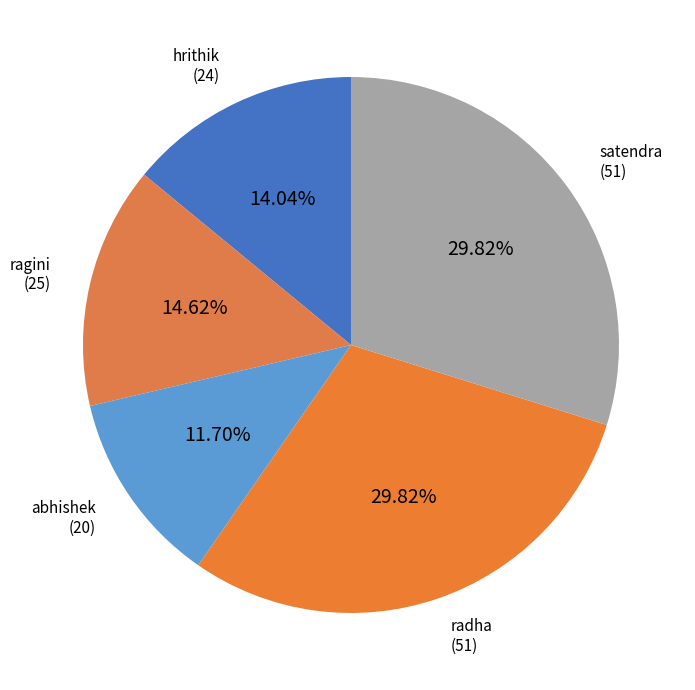

How many segments does this pie chart have?

5